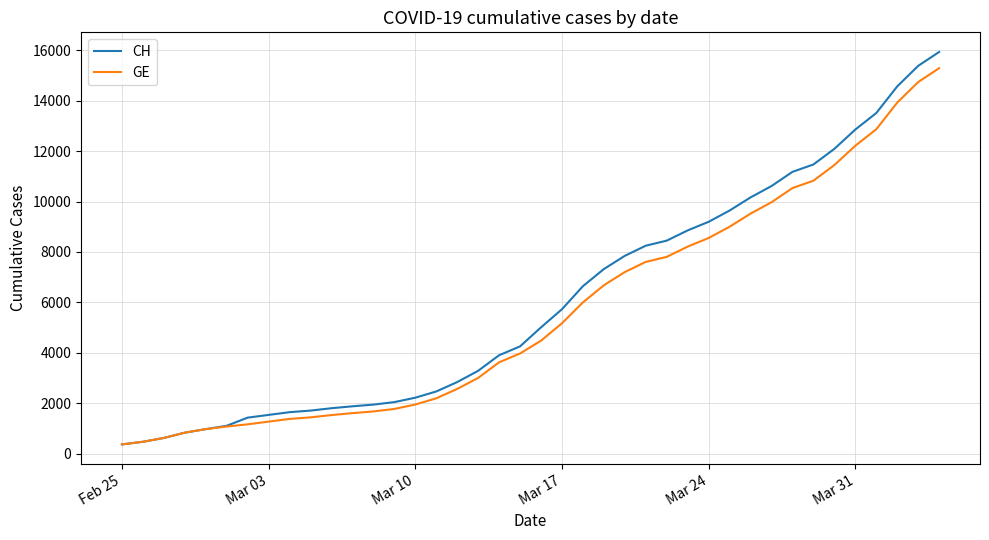

Which series has the widest spread of values?

CH